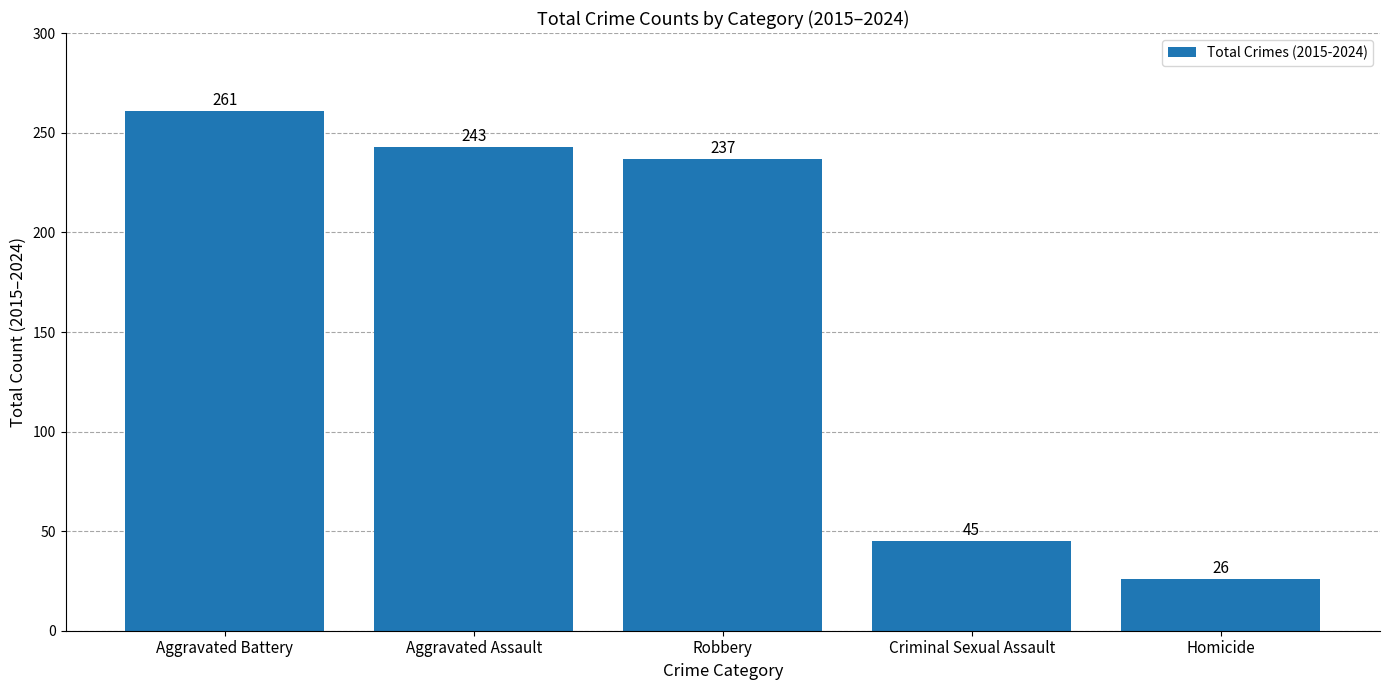

Reading left to right, extract all data points from this chart.

Aggravated Battery=261	Aggravated Assault=243	Robbery=237	Criminal Sexual Assault=45	Homicide=26